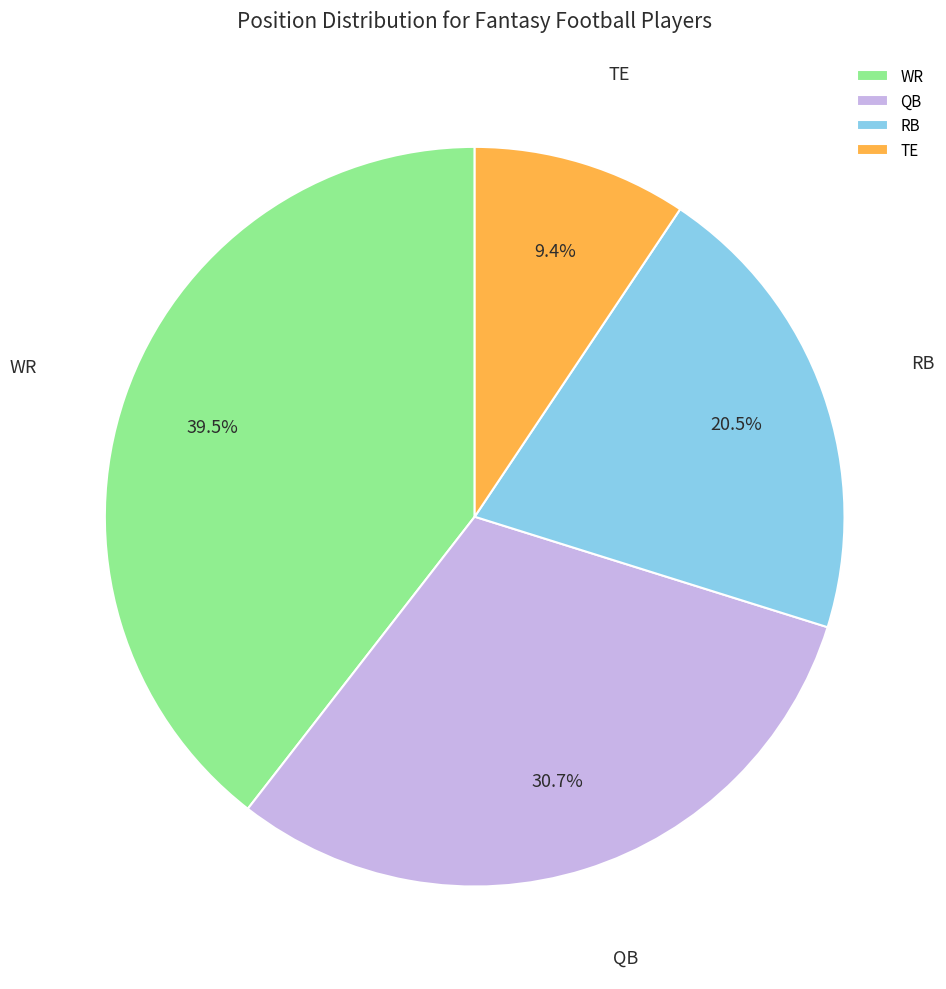

To the nearest percent, what is the difference between the largest and smallest slice percentages?

30%